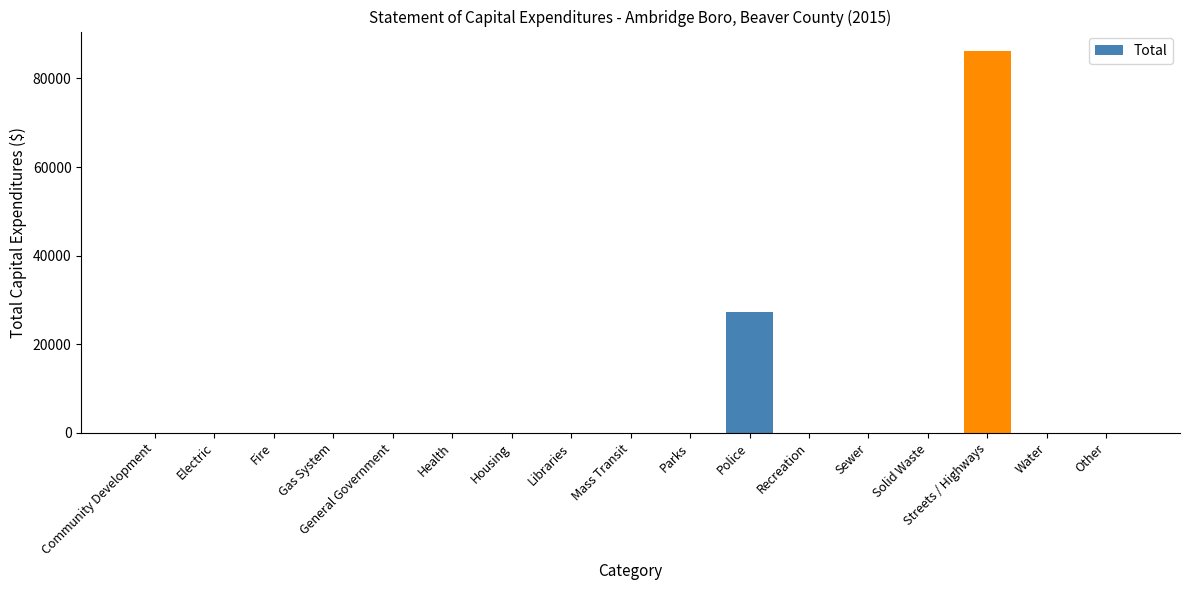

What is the sum of all values?

113461